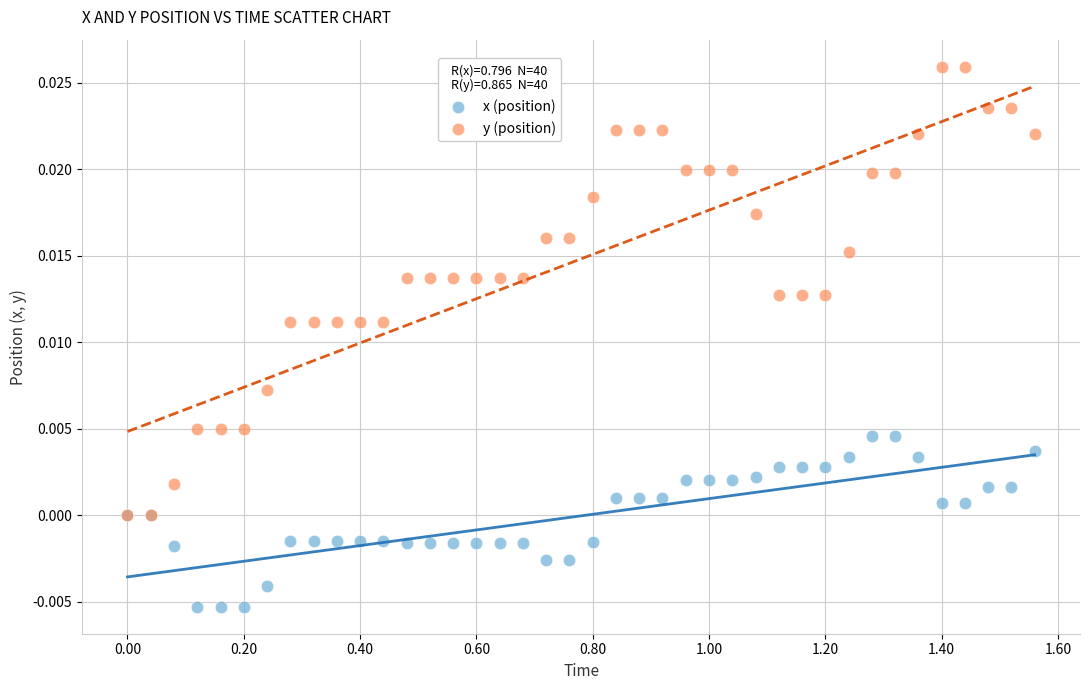

Which series has the widest spread of Y values?

y (position)